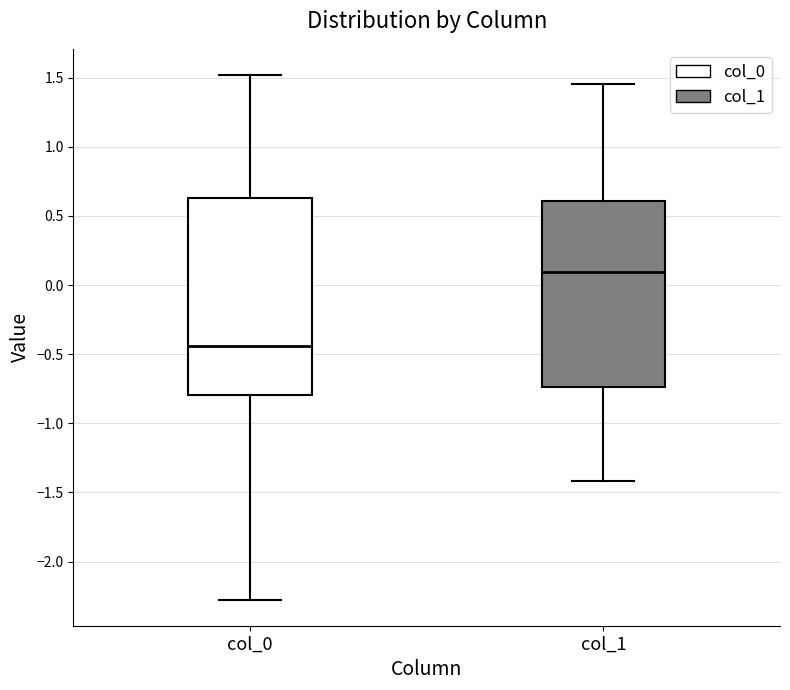

Which box's median line is the highest?

col_1